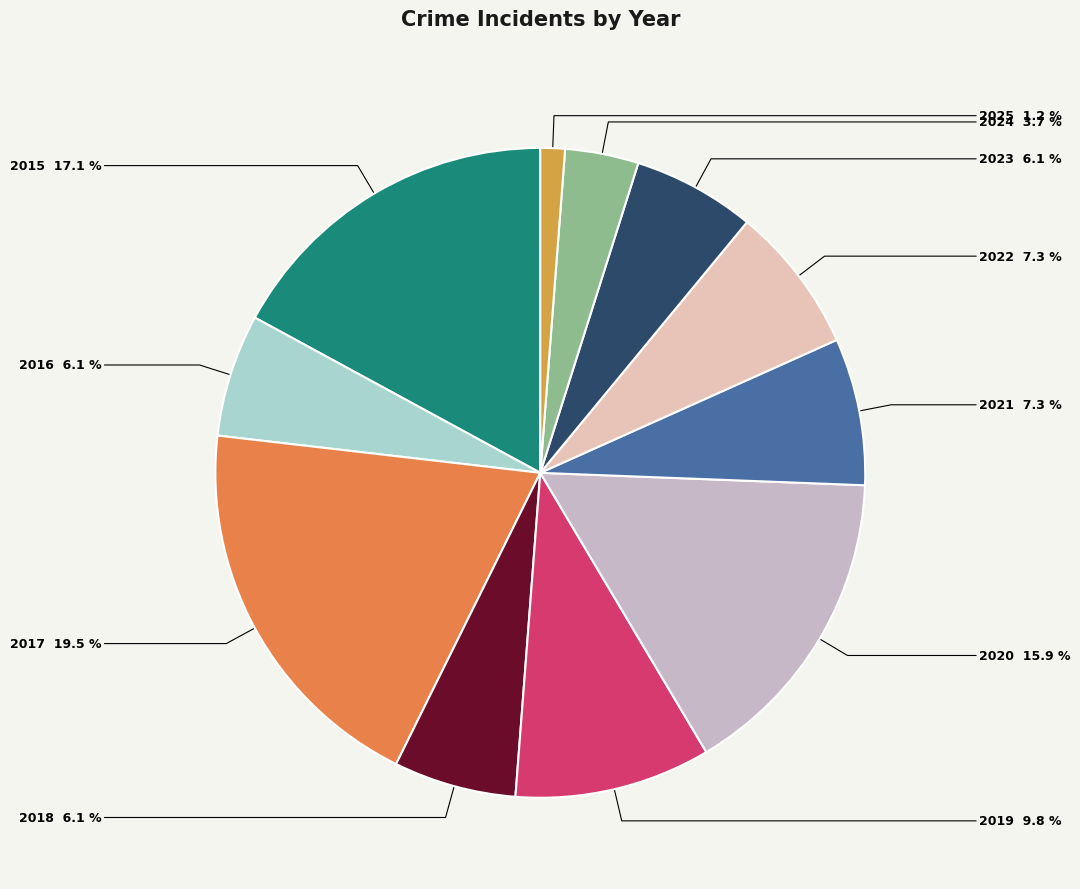

What is the total percentage of 2017 and 2018?

25.6%